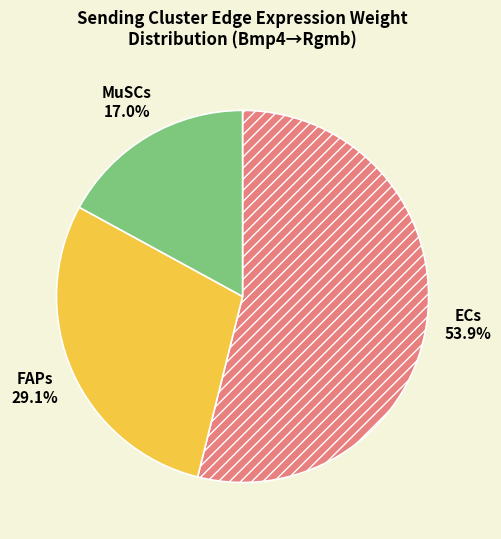

Which slice is the largest?

ECs